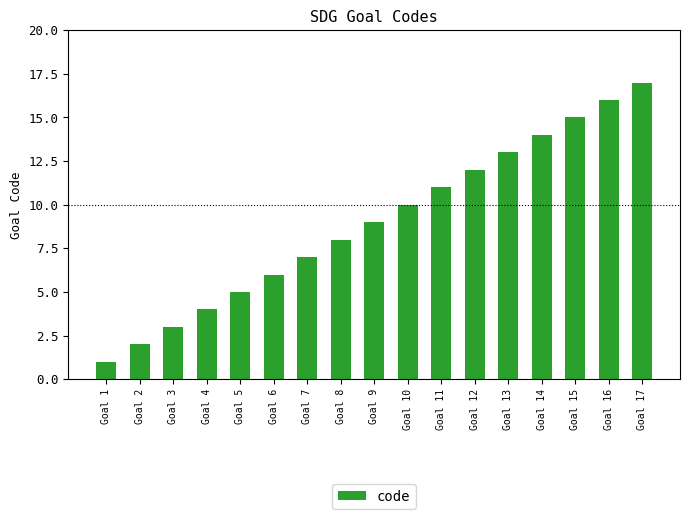

What is the maximum value shown in the chart?

17